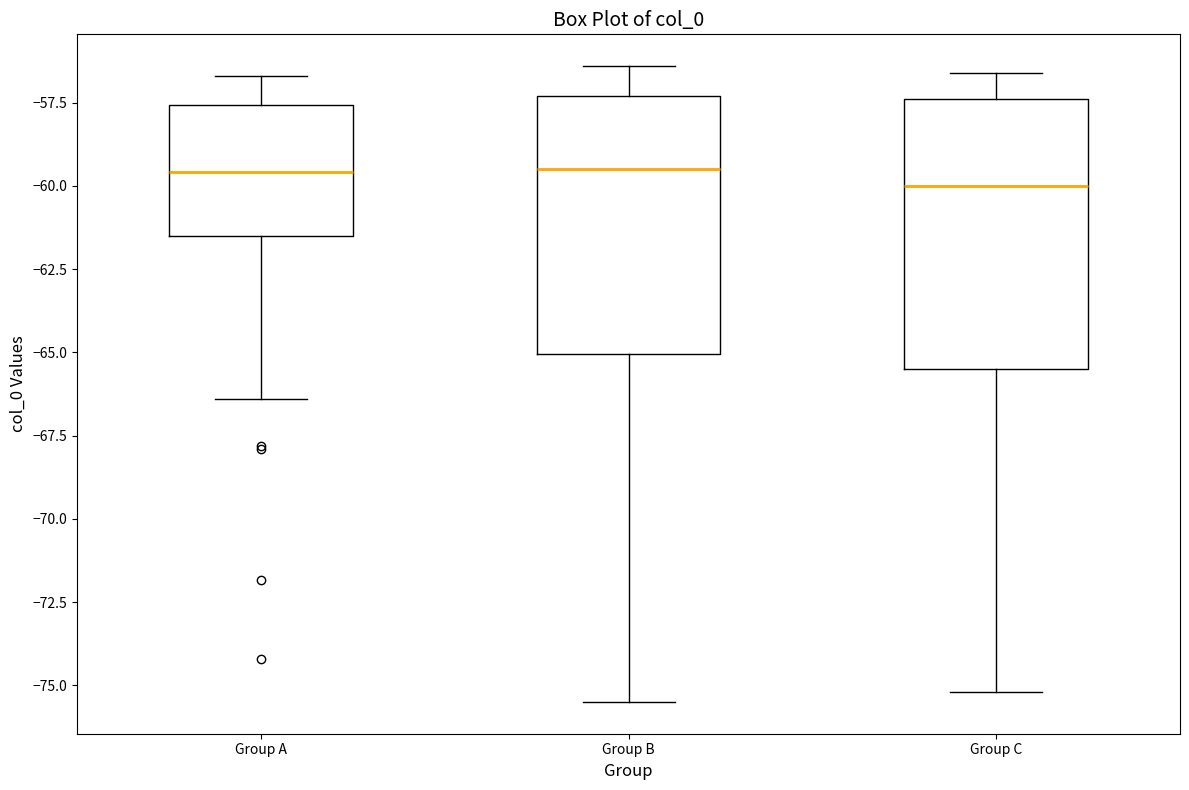

Where does the lower whisker of the box for Group A end on the y-axis? The values are not printed on the chart, so give them approximately, as read against the axis.

-66.5